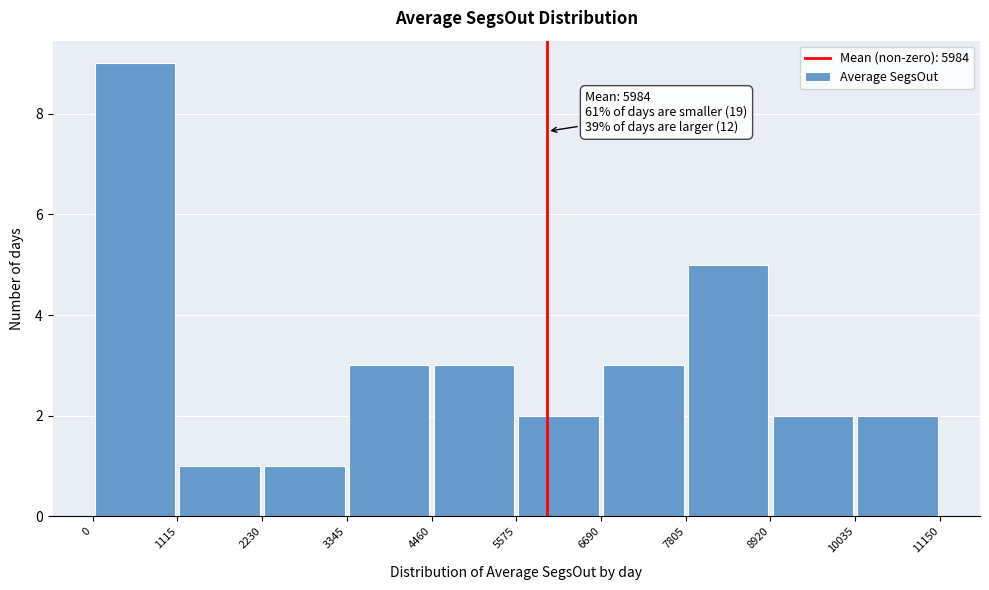

Which range on the x-axis has the tallest bar?

0 to 1115